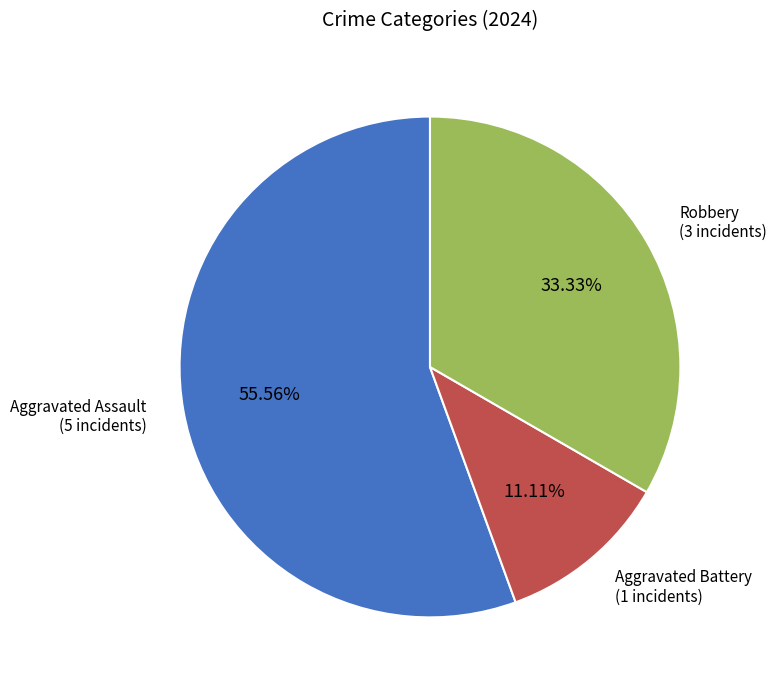

To the nearest percent, what portion does Aggravated Battery represent?

11%